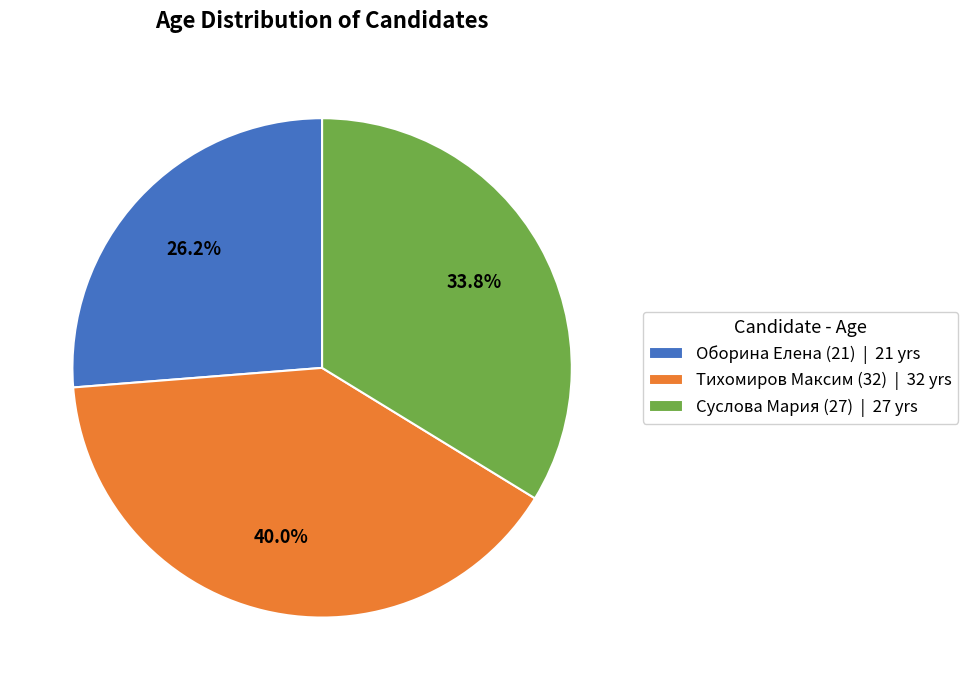

To the nearest percent, what portion does Тихомиров Максим (32) represent?

40%